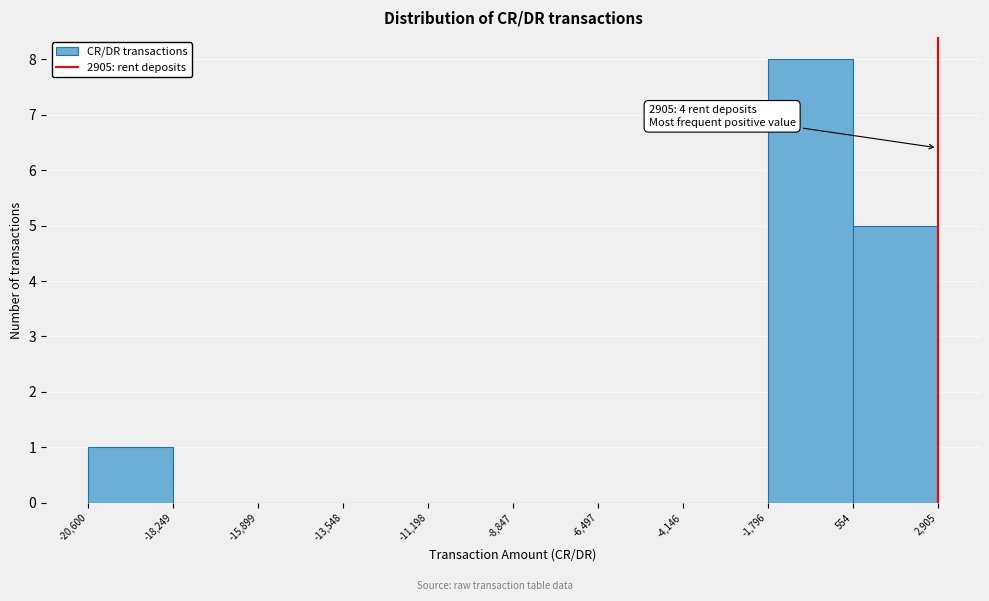

Over which range of the x-axis is the bar tallest?

-1,796 to 554